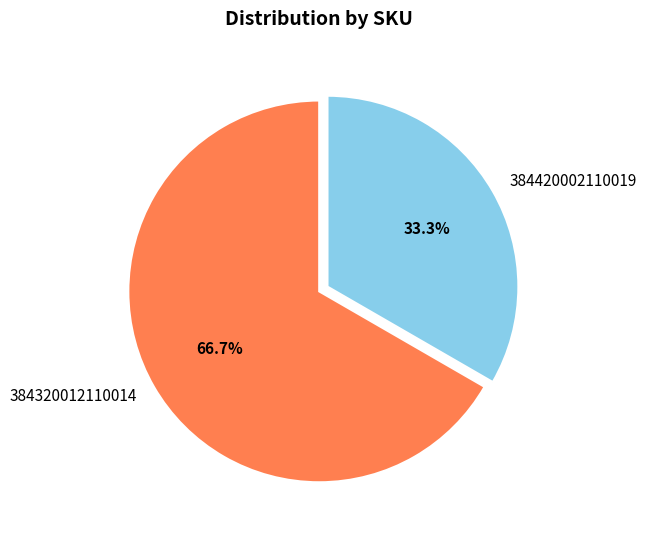

To the nearest percent, what is the difference between the 384320012110014 and 384420002110019 slice percentages?

33%